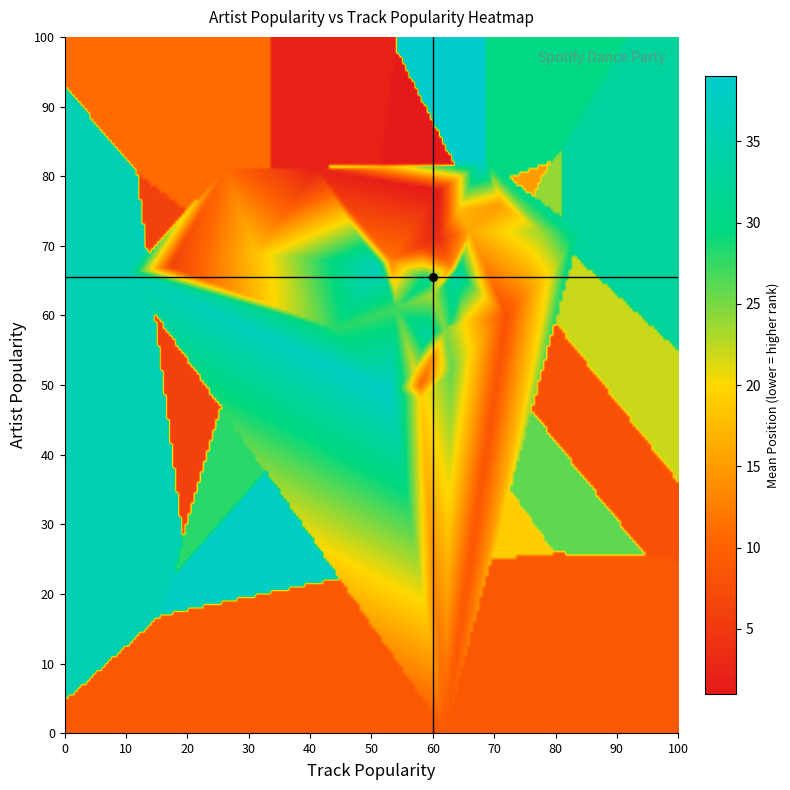

Reading right to left, what are all the values shown in this chart?

artist_popularity: 52	82	49	67	66	66	57	72	65	57	82	59	58	61	52	58	72	63	67	52	59	48	69	75	72	76	54	67	68	81	50	0	60	63	67	70	59	71	81	78
track_popularity: 57	68	53	51	10	64	59	84	59	59	69	63	44	54	63	62	78	60	80	57	65	58	31	64	66	71	60	63	53	26	58	62	72	60	17	58	65	61	41	61
position: 40	39	38	37	36	35	34	33	32	31	30	29	28	27	26	25	24	23	22	21	20	19	18	17	16	15	14	13	12	11	10	9	8	7	6	5	4	3	2	1